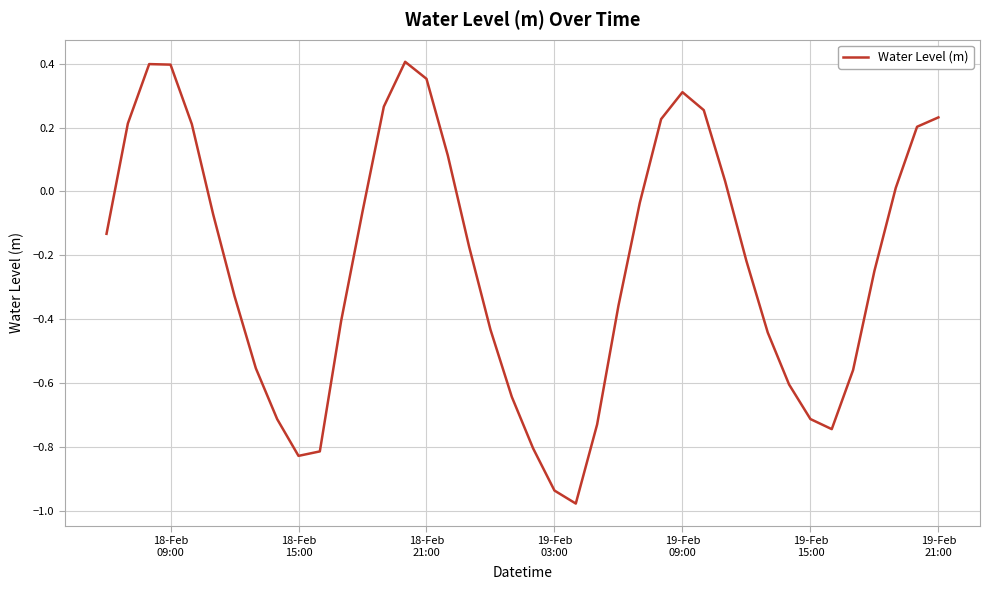

Count the number of categories in the chart.

40